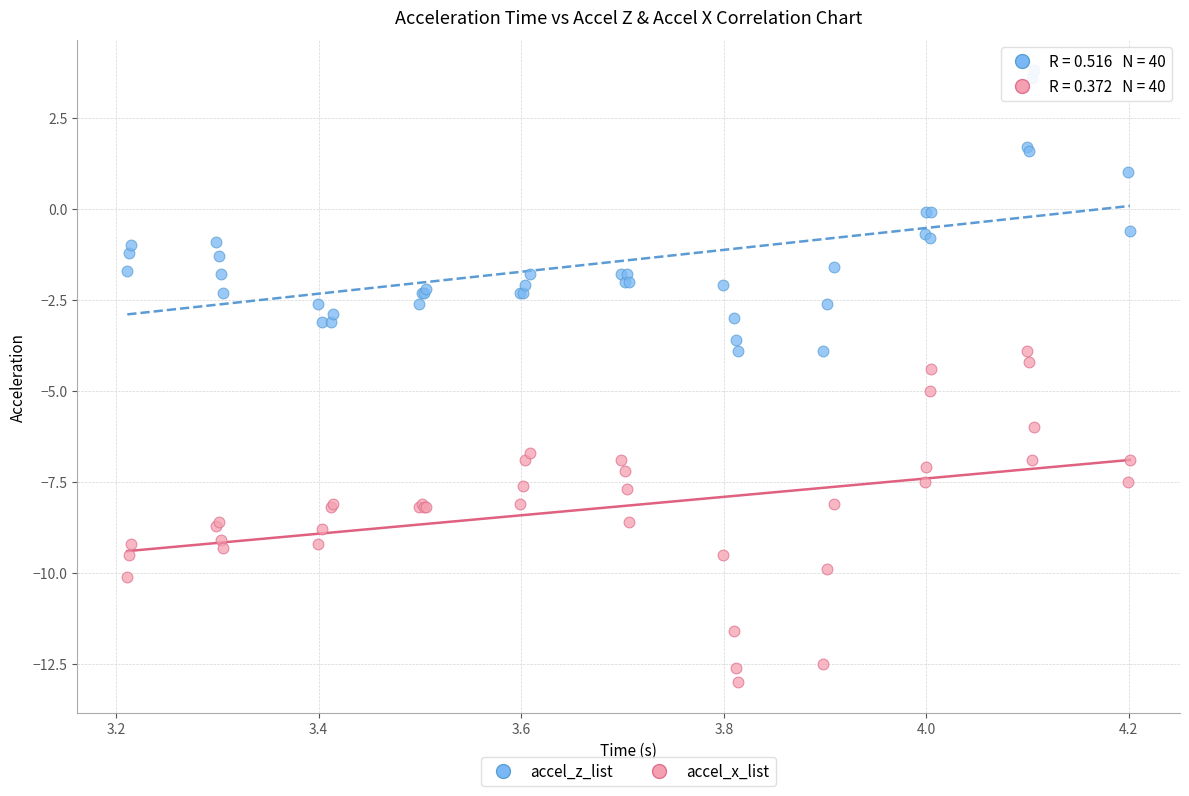

Which series contains the lowest Y value?

accel_x_list